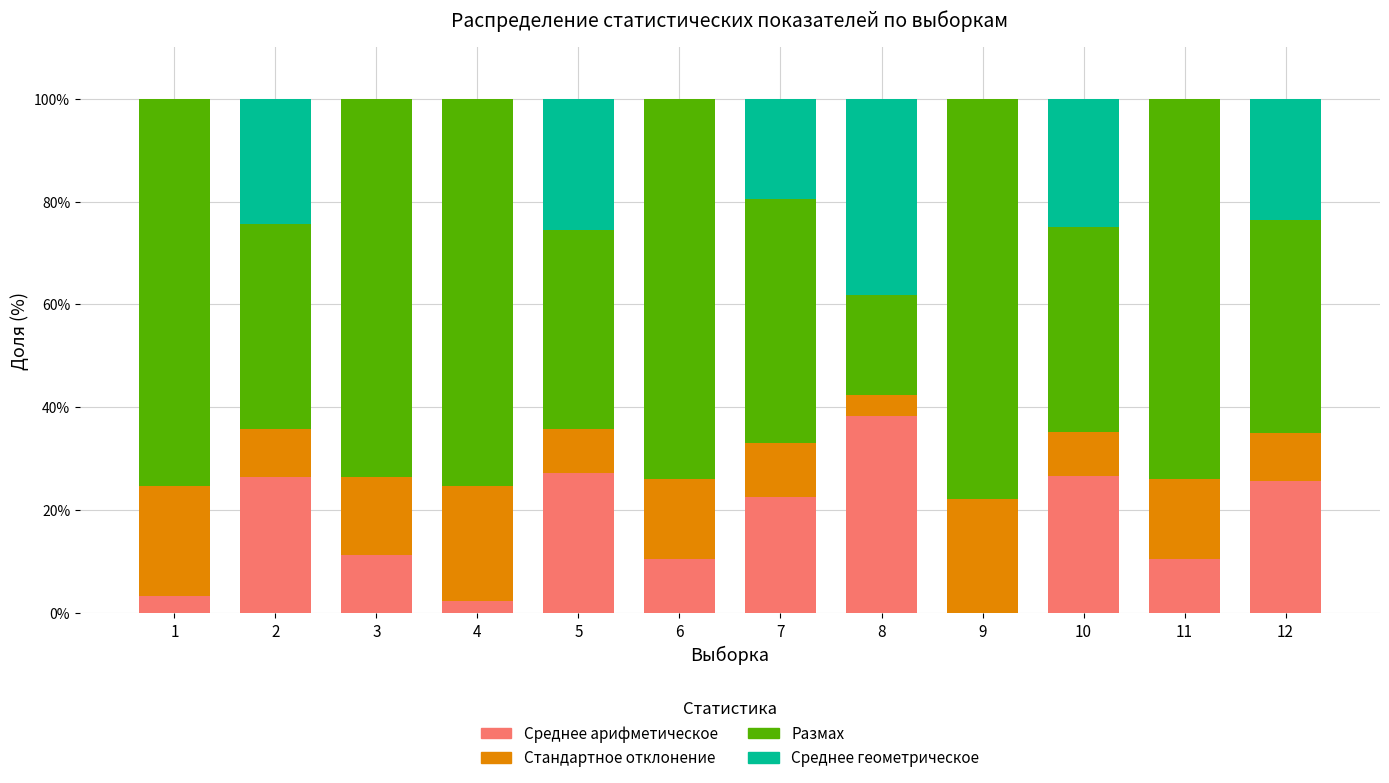

Which category has the highest value in the Среднее арифметическое series?

8